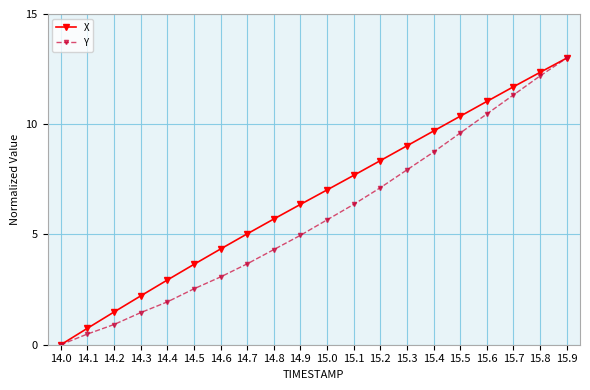

At 15.1, list the series in order from smallest to largest.

Y, X